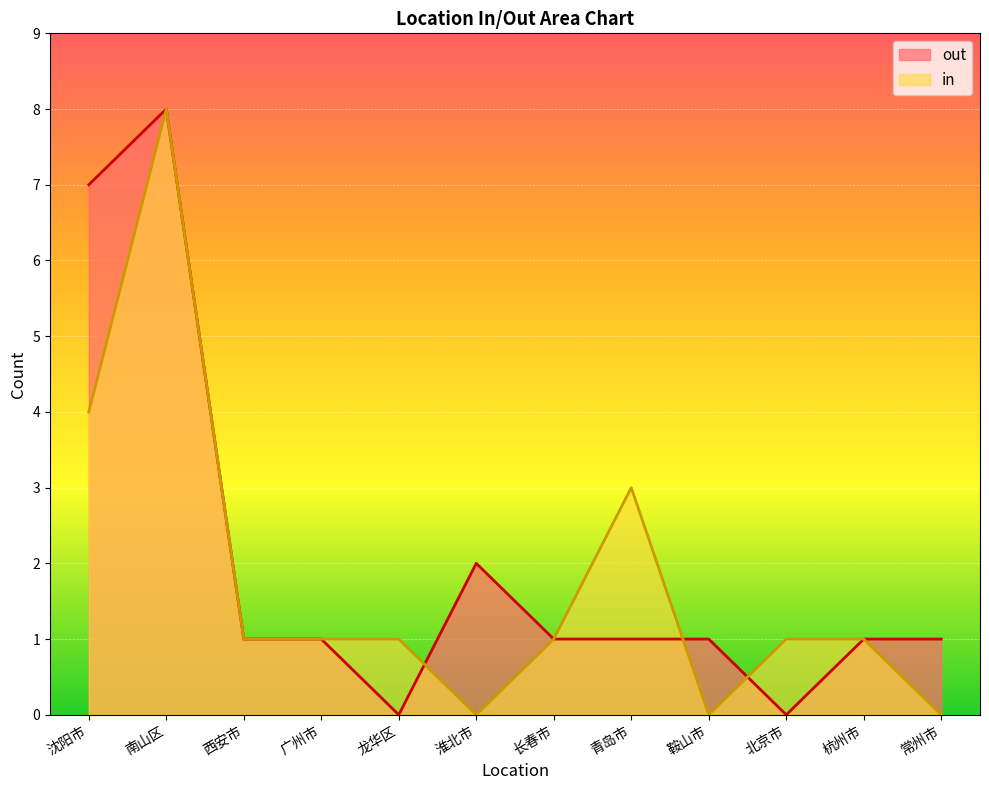

What is the difference between the in values at 广州市 and 南山区?

7